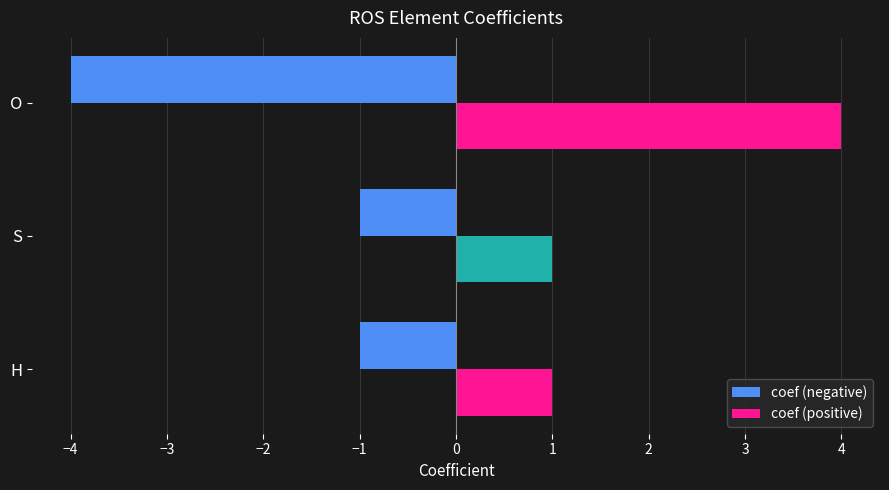

The coef (negative) series shows -1 at H. True or false?

True